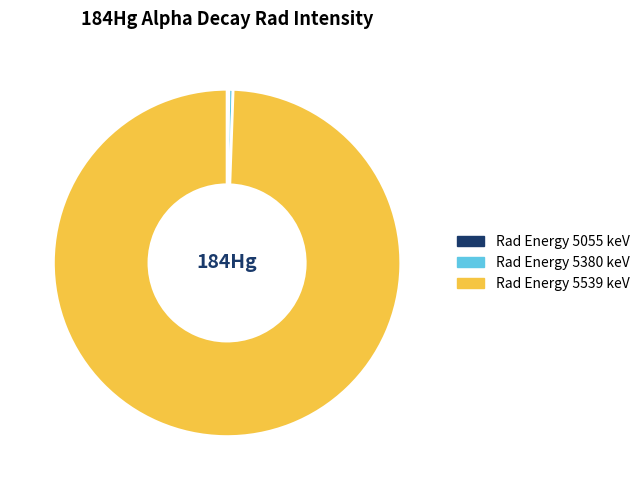

Which slice is the largest?

Rad Energy 5539 keV